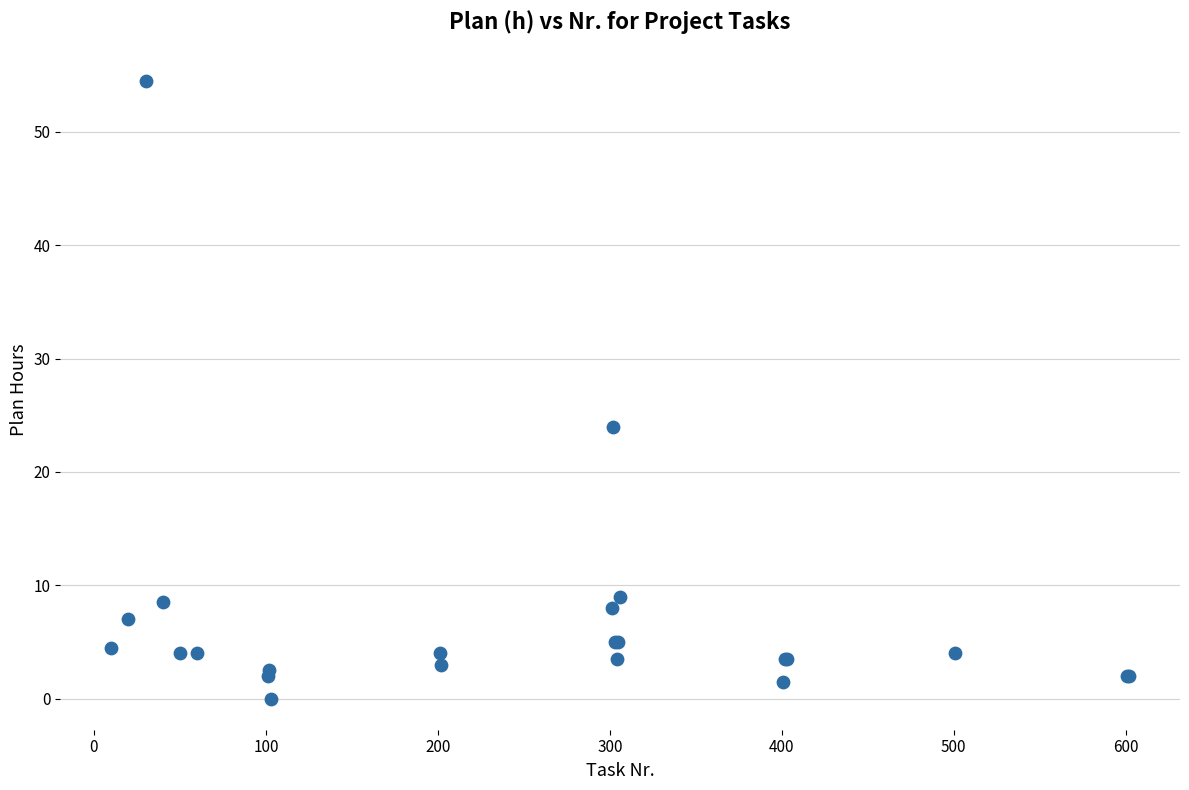

What Y value in the scatter plot is closest to 27?

24.0